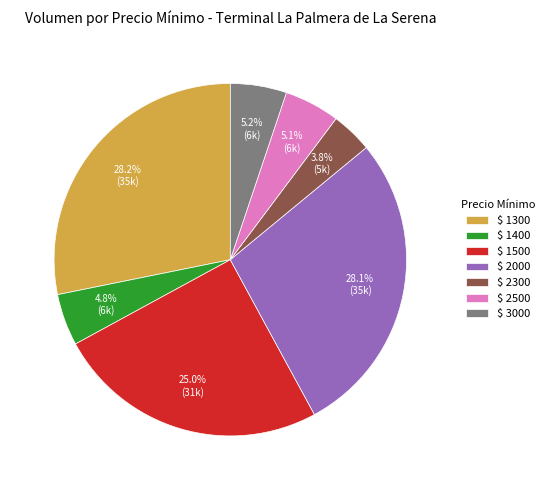

What portion of the pie excludes $ 2300?

96.2%